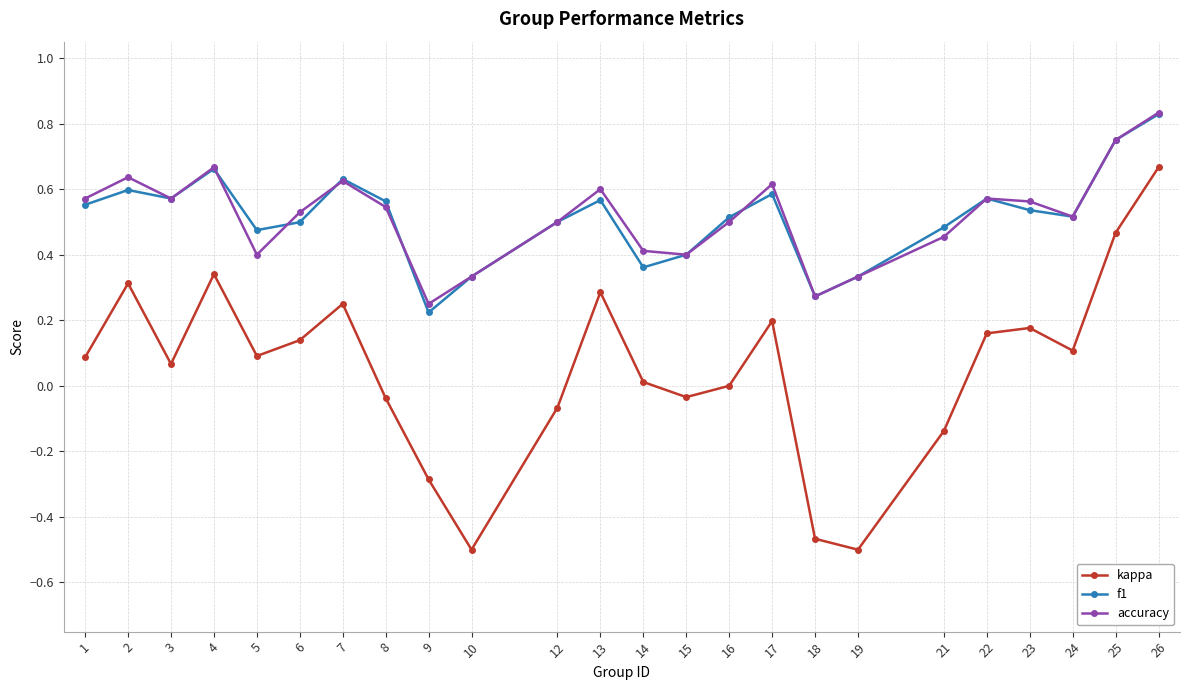

The accuracy series shows 0.1 at 19. True or false?

False